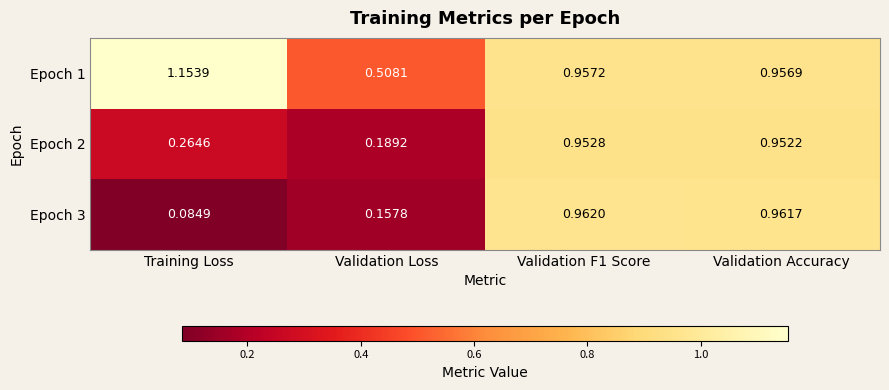

Is the value of Epoch 2 at Validation Loss greater than the value of Epoch 3 at Validation Loss?

Yes